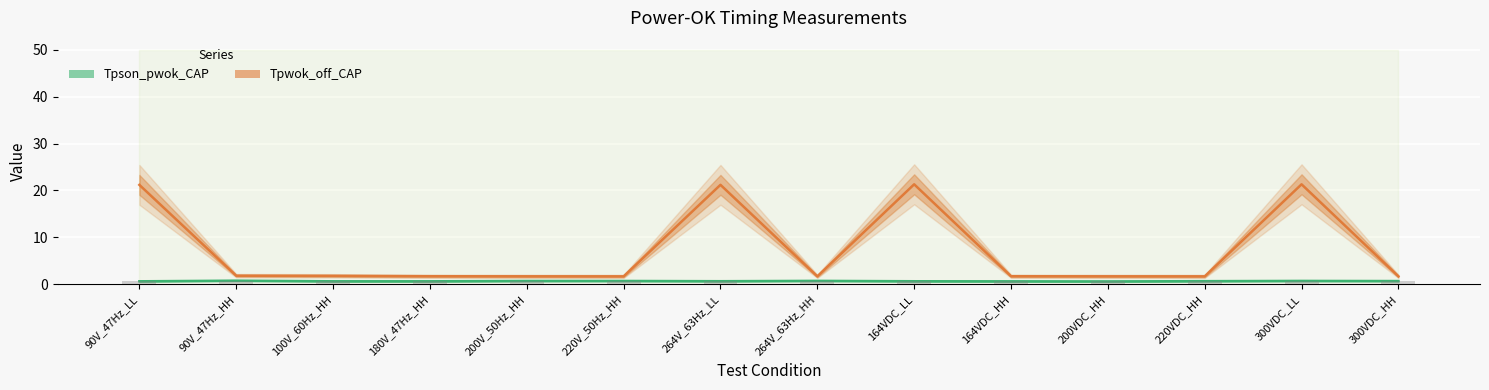

Rank the categories by Tpson_pwok_CAP value from highest to lowest.

90V_47Hz_HH, 264V_63Hz_HH, 300VDC_LL, 200V_50Hz_HH, 220V_50Hz_HH, 300VDC_HH, 220VDC_HH, 264V_63Hz_LL, 164VDC_LL, 90V_47Hz_LL, 100V_60Hz_HH, 180V_47Hz_HH, 164VDC_HH, 200VDC_HH